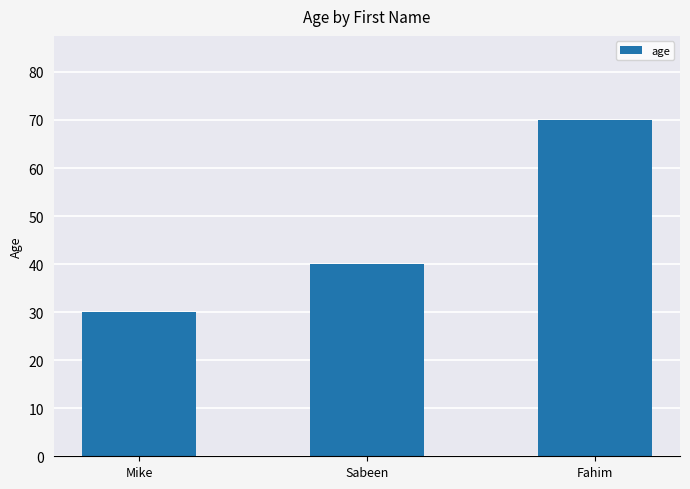

Is it true that the value at Fahim is 19?

False